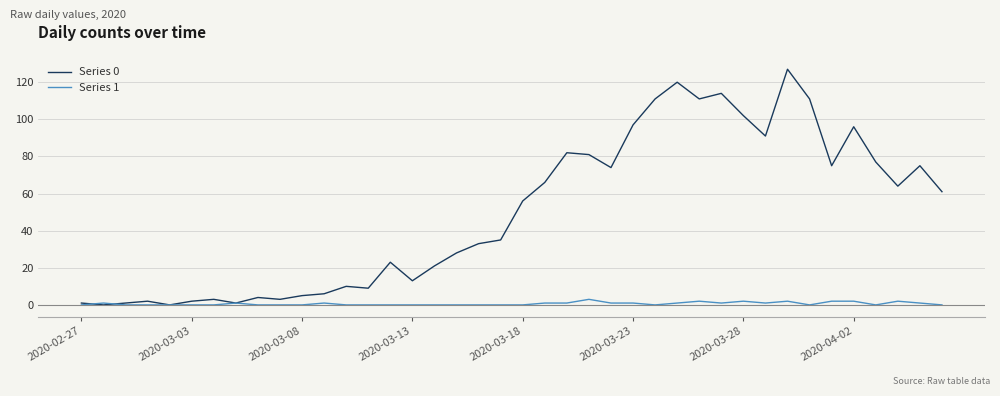

Does the chart display data point markers on the line(s)?

No